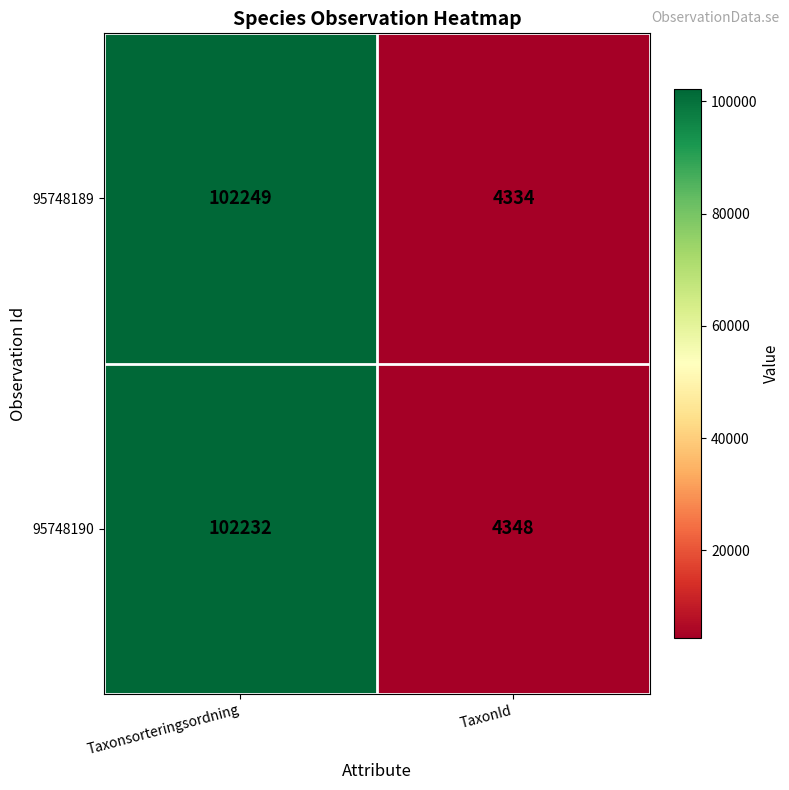

What is the approximate value of 95748190 at Taxonsorteringsordning, to the nearest 50?

102250